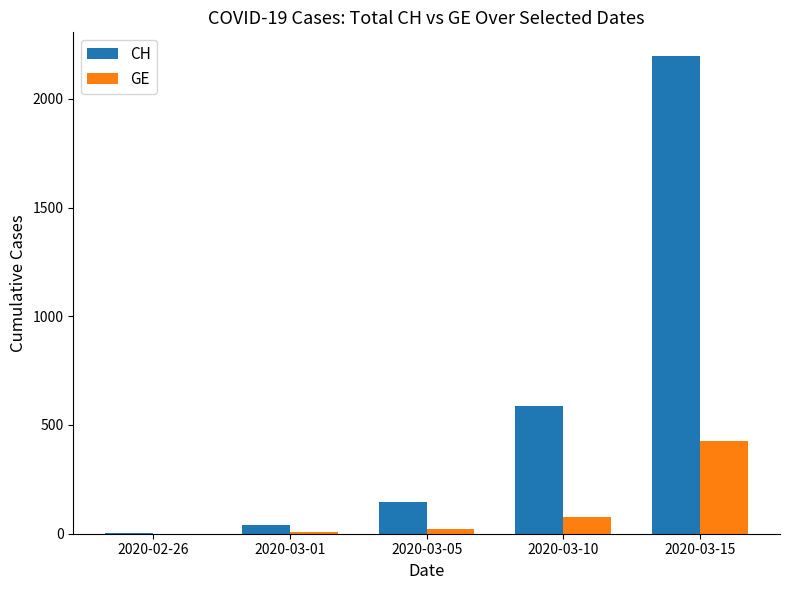

Which series has the largest range (max minus min)?

CH